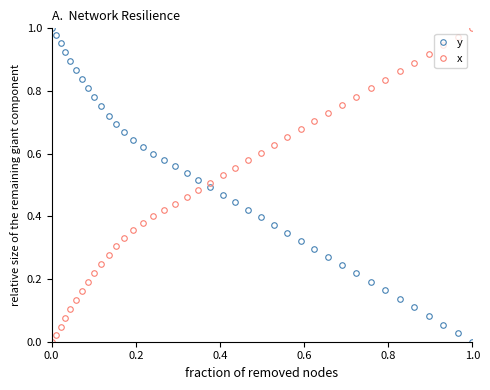

True or false: y and x intersect in this chart.

True